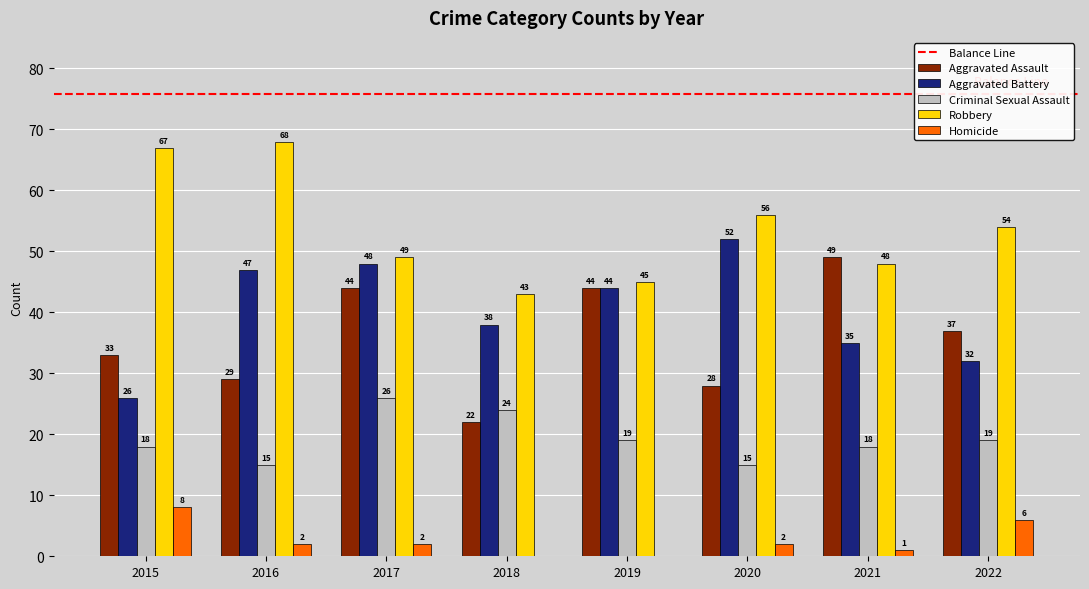

What is the sum of all Aggravated Battery values?

322